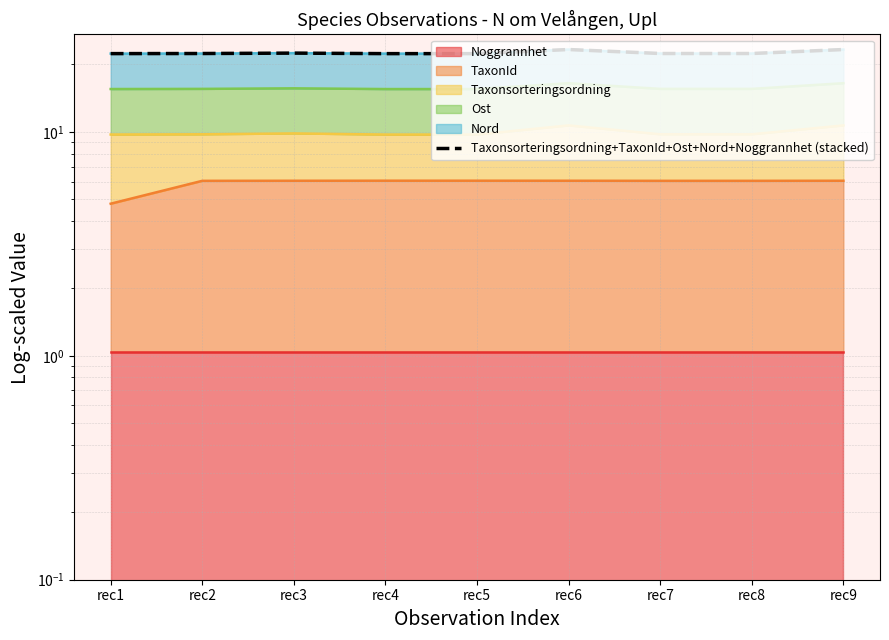

Does the chart have visible grid lines?

Yes